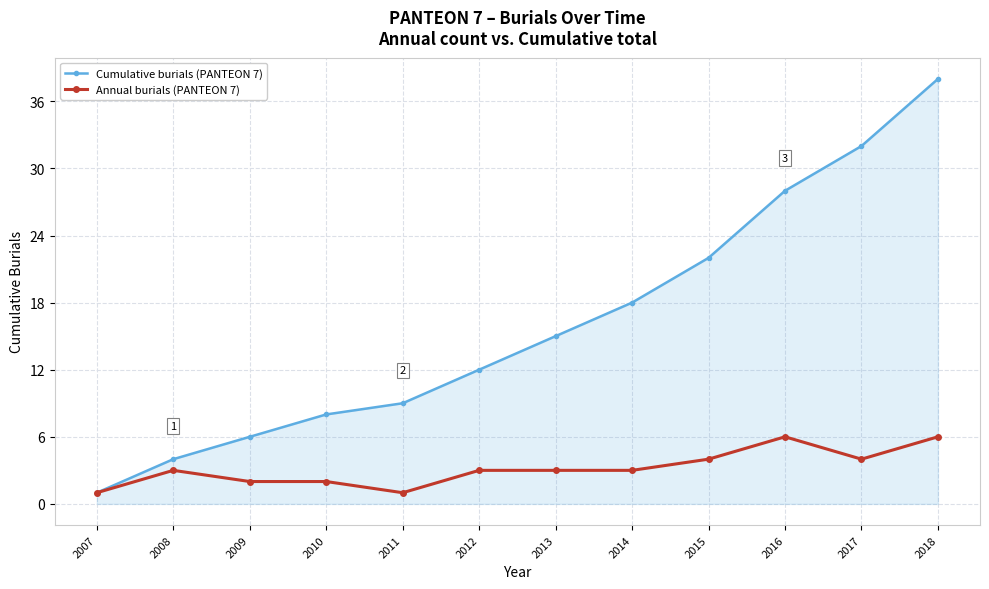

Reading left to right, transcribe all the data shown in this chart.

Cumulative burials (PANTEON 7): 2007=1	2008=4	2009=6	2010=8	2011=9	2012=12	2013=15	2014=18	2015=22	2016=28	2017=32	2018=38
Annual burials (PANTEON 7): 2007=1	2008=3	2009=2	2010=2	2011=1	2012=3	2013=3	2014=3	2015=4	2016=6	2017=4	2018=6